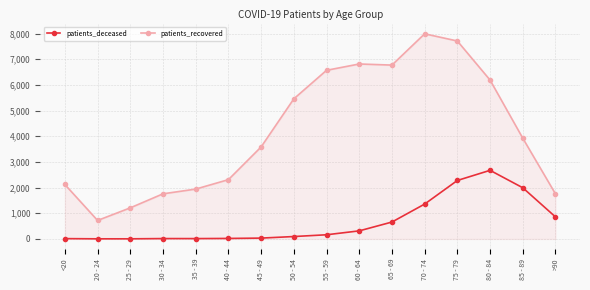

How many values in the patients_deceased series are below 161?

8